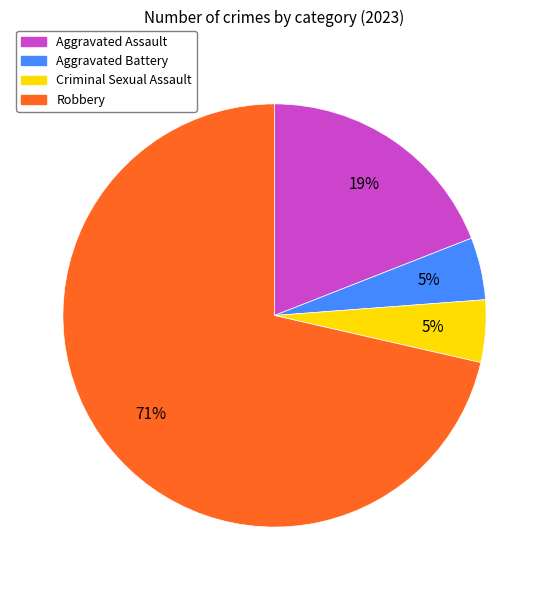

How many segments does this pie chart have?

4